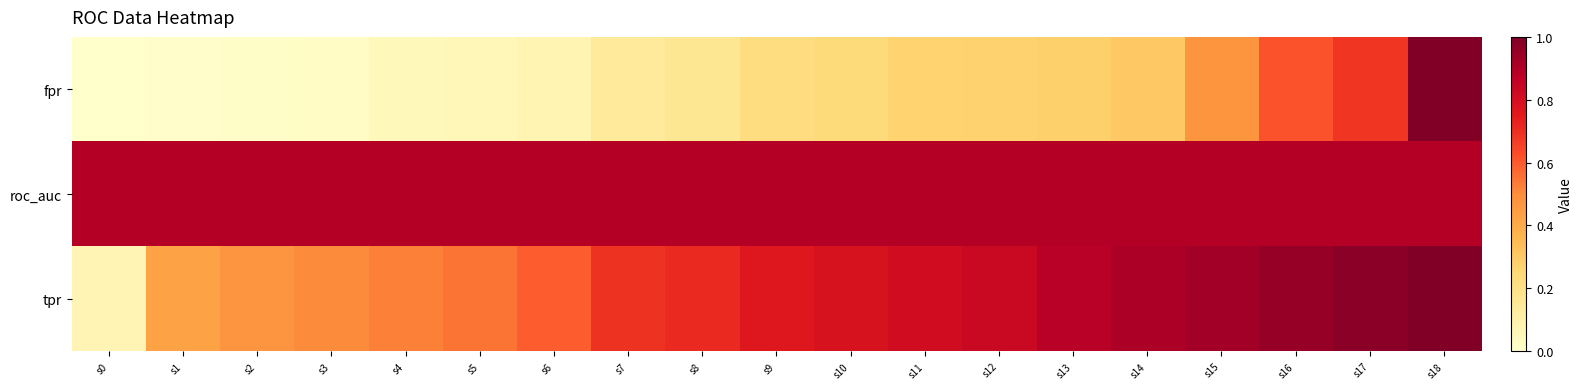

Reading left to right, transcribe all the data shown in this chart.

fpr: s0=0.0	s1=0.0	s2=0.0	s3=0.0	s4=0.1	s5=0.1	s6=0.1	s7=0.1	s8=0.2	s9=0.2	s10=0.2	s11=0.3	s12=0.3	s13=0.3	s14=0.3	s15=0.5	s16=0.6	s17=0.7	s18=1.0
roc_auc: s0=0.9	s1=0.9	s2=0.9	s3=0.9	s4=0.9	s5=0.9	s6=0.9	s7=0.9	s8=0.9	s9=0.9	s10=0.9	s11=0.9	s12=0.9	s13=0.9	s14=0.9	s15=0.9	s16=0.9	s17=0.9	s18=0.9
tpr: s0=0.1	s1=0.4	s2=0.5	s3=0.5	s4=0.5	s5=0.5	s6=0.6	s7=0.7	s8=0.7	s9=0.8	s10=0.8	s11=0.8	s12=0.8	s13=0.9	s14=0.9	s15=0.9	s16=1.0	s17=1.0	s18=1.0